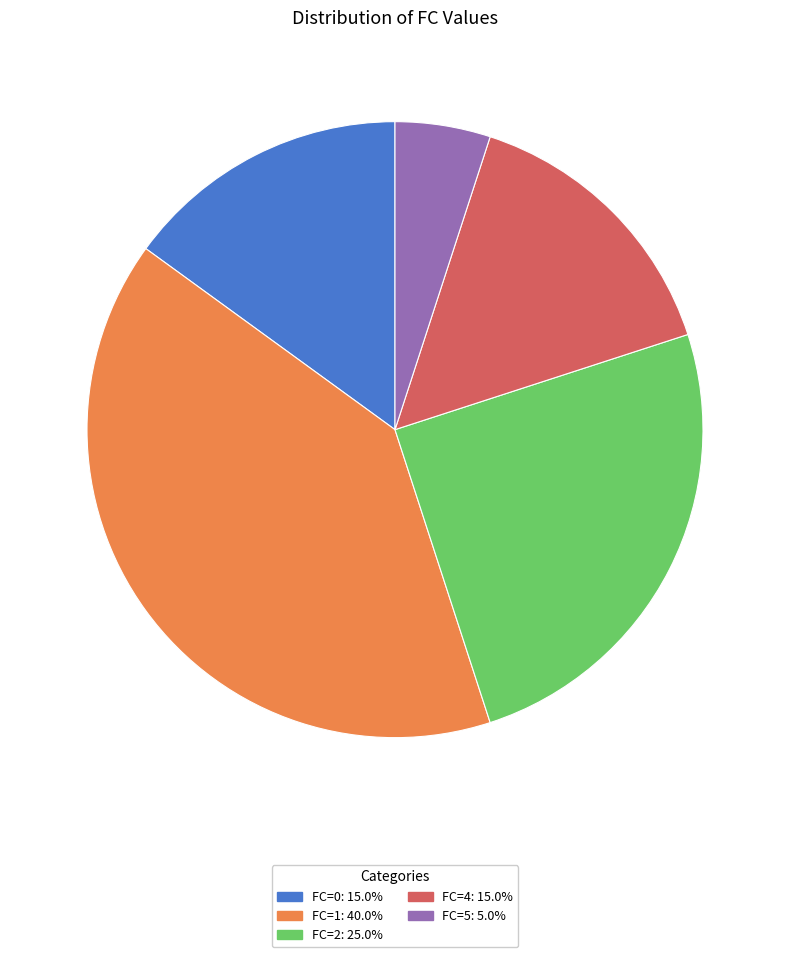

How many slices are in this pie chart?

5